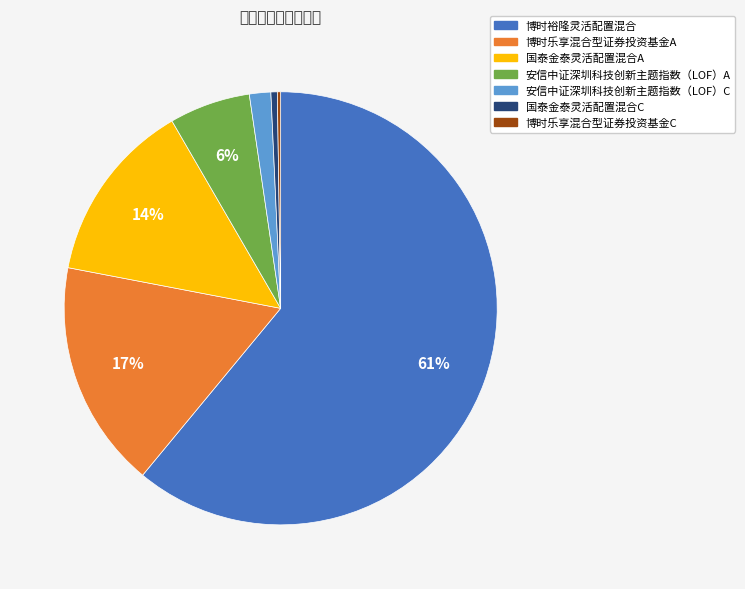

Which category has the biggest portion of the pie?

博时裕隆灵活配置混合